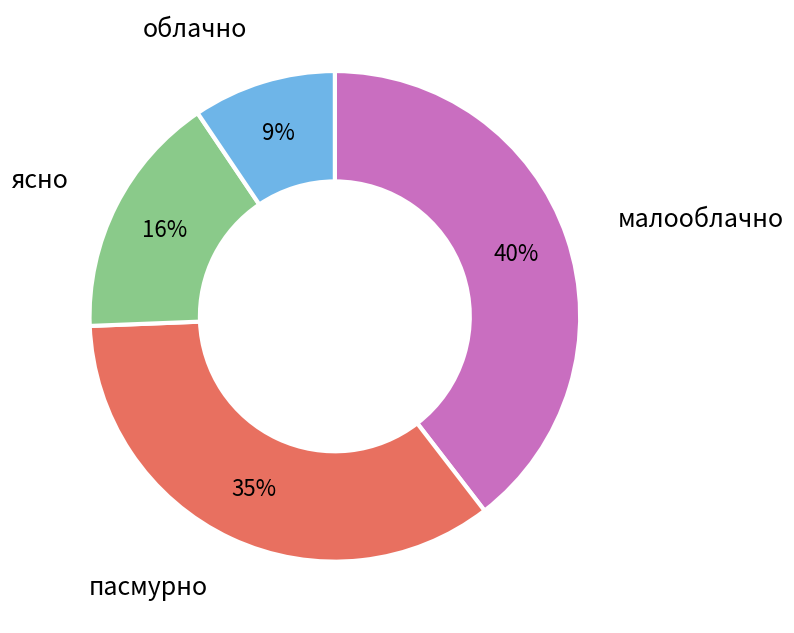

True or false: пасмурно accounts for 35% of the total.

True